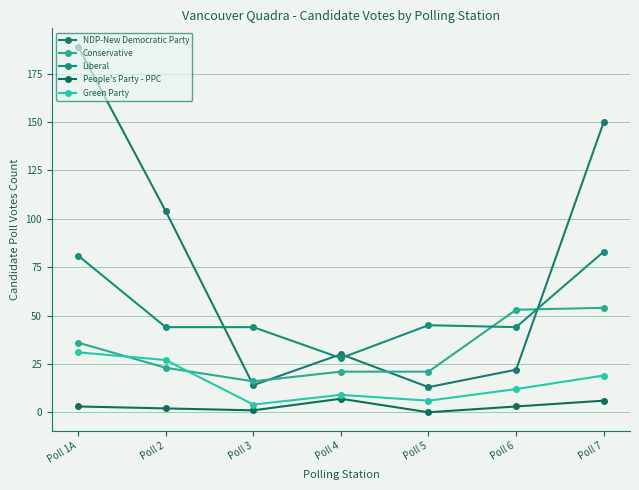

Which series changed the most between Poll 3 and Poll 7?

NDP-New Democratic Party